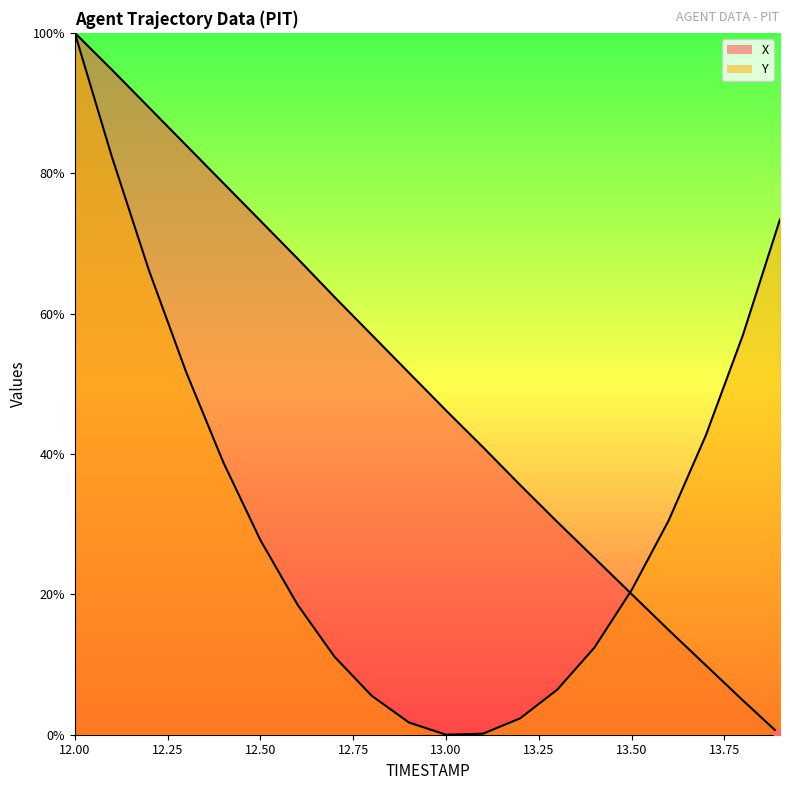

What are all the series names shown in the legend?

X, Y